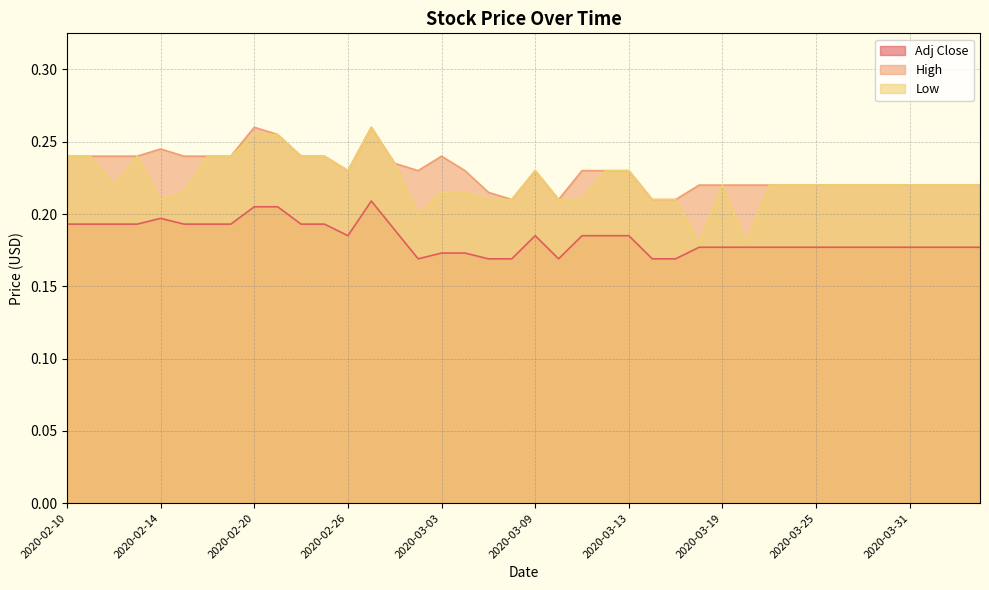

List the series in order of their peak value, highest first.

High, Low, Adj Close